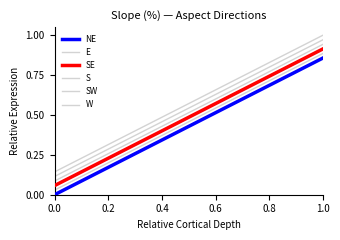

Does the chart have visible grid lines?

No